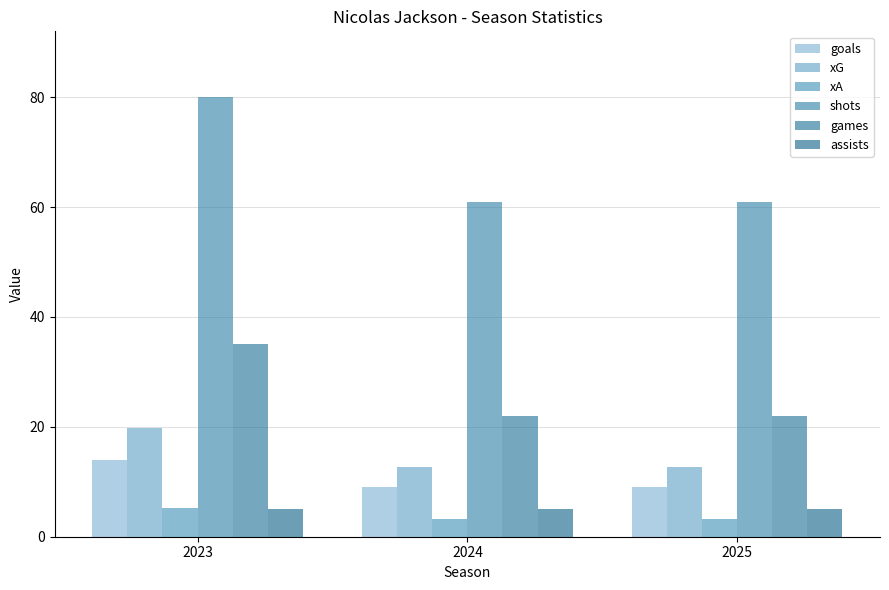

How many bars are there in each group?

6